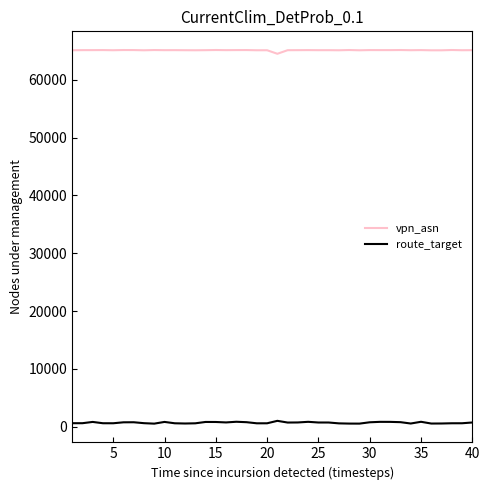

True or false: route_target and vpn_asn intersect in this chart.

False